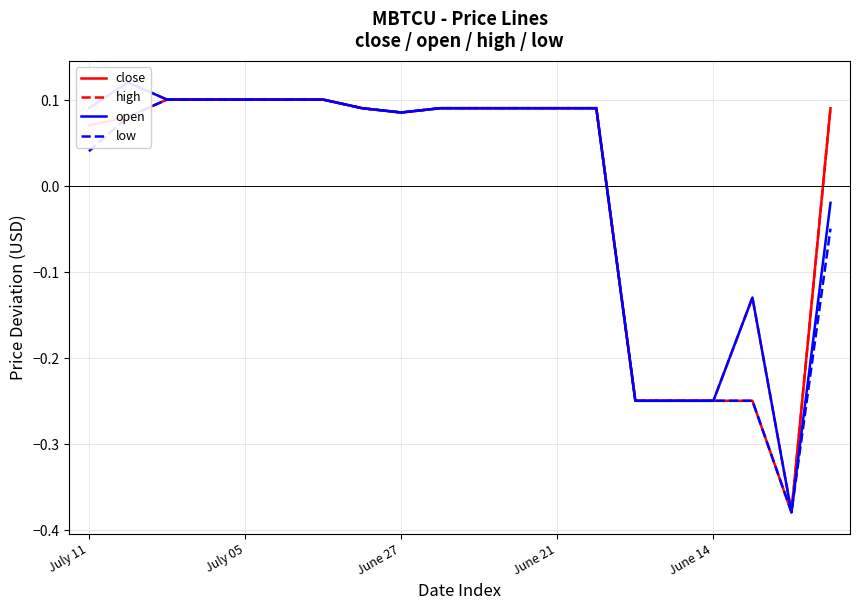

What is the label of the 7th point from the right?

13